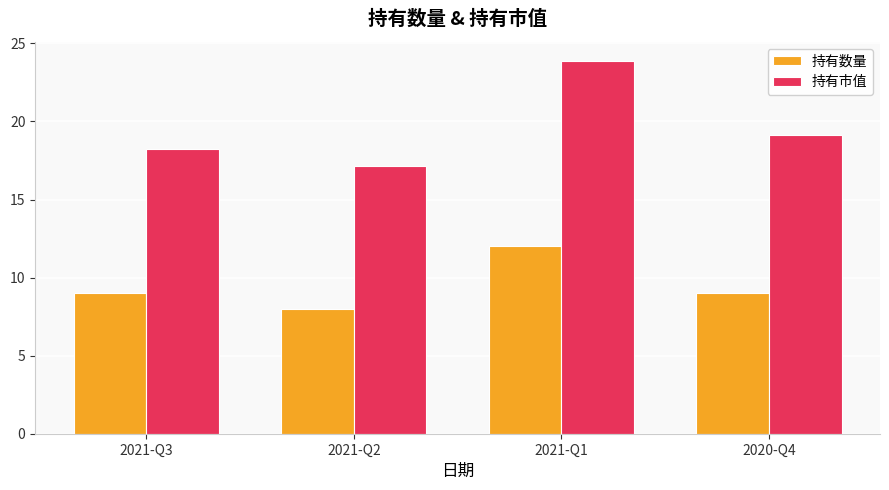

How many 持有数量 values are between 9 and 12?

3